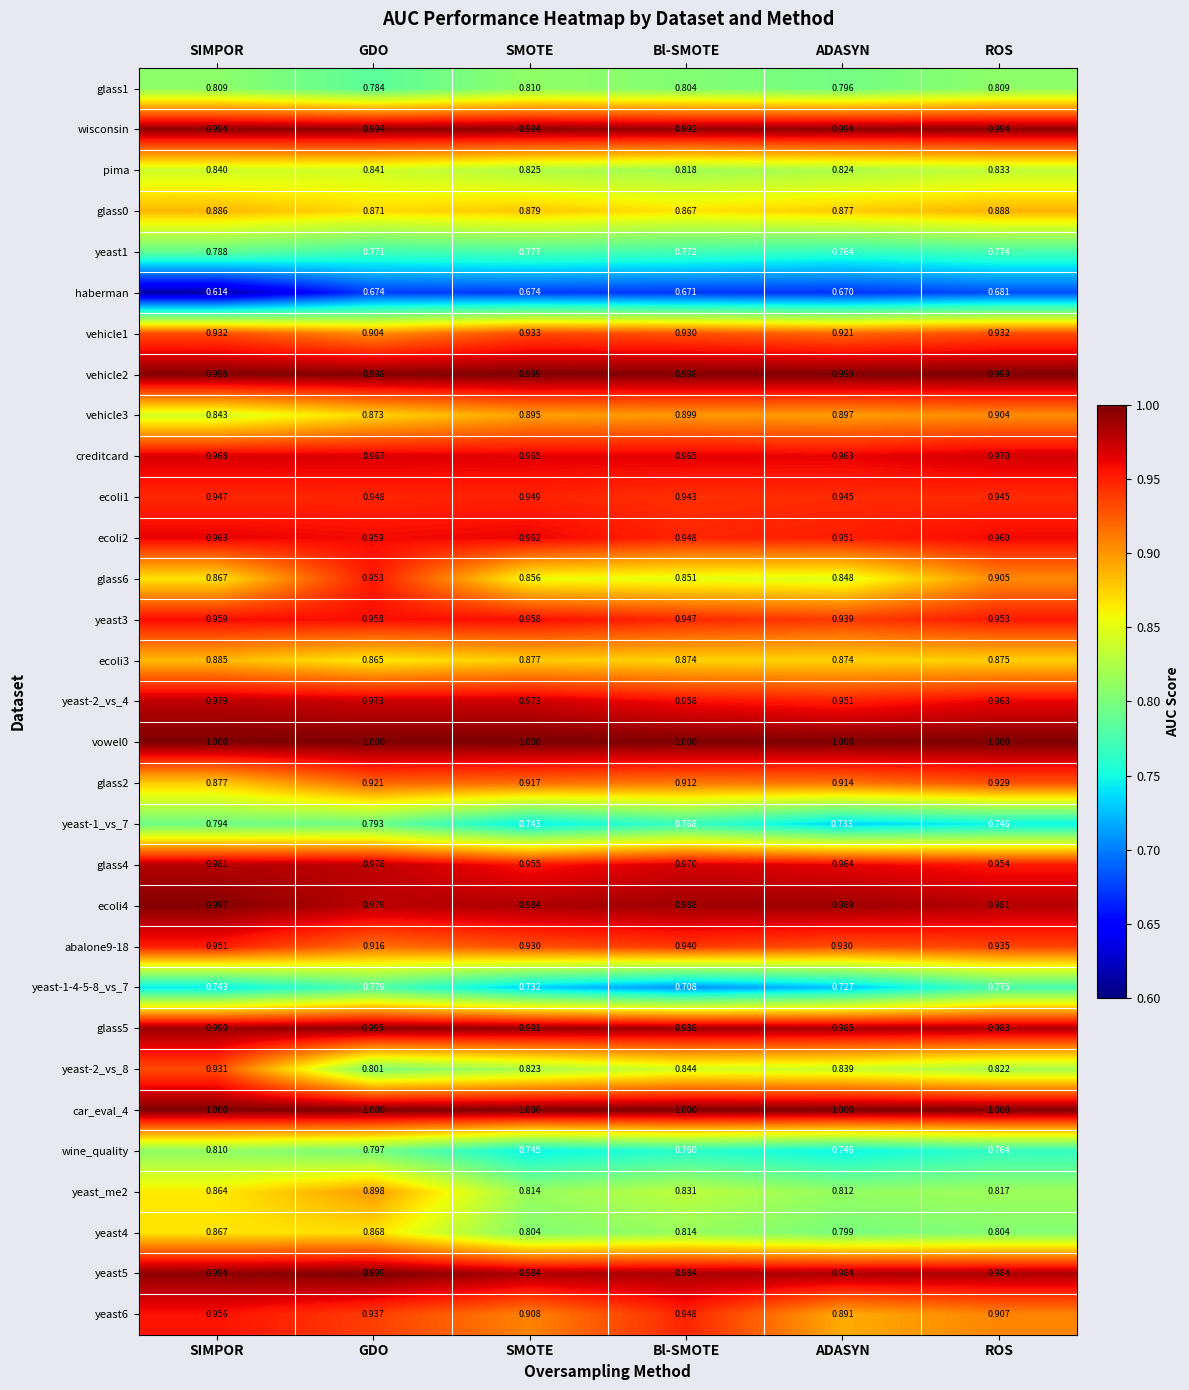

At how many categories does at least one series exceed 0?

6